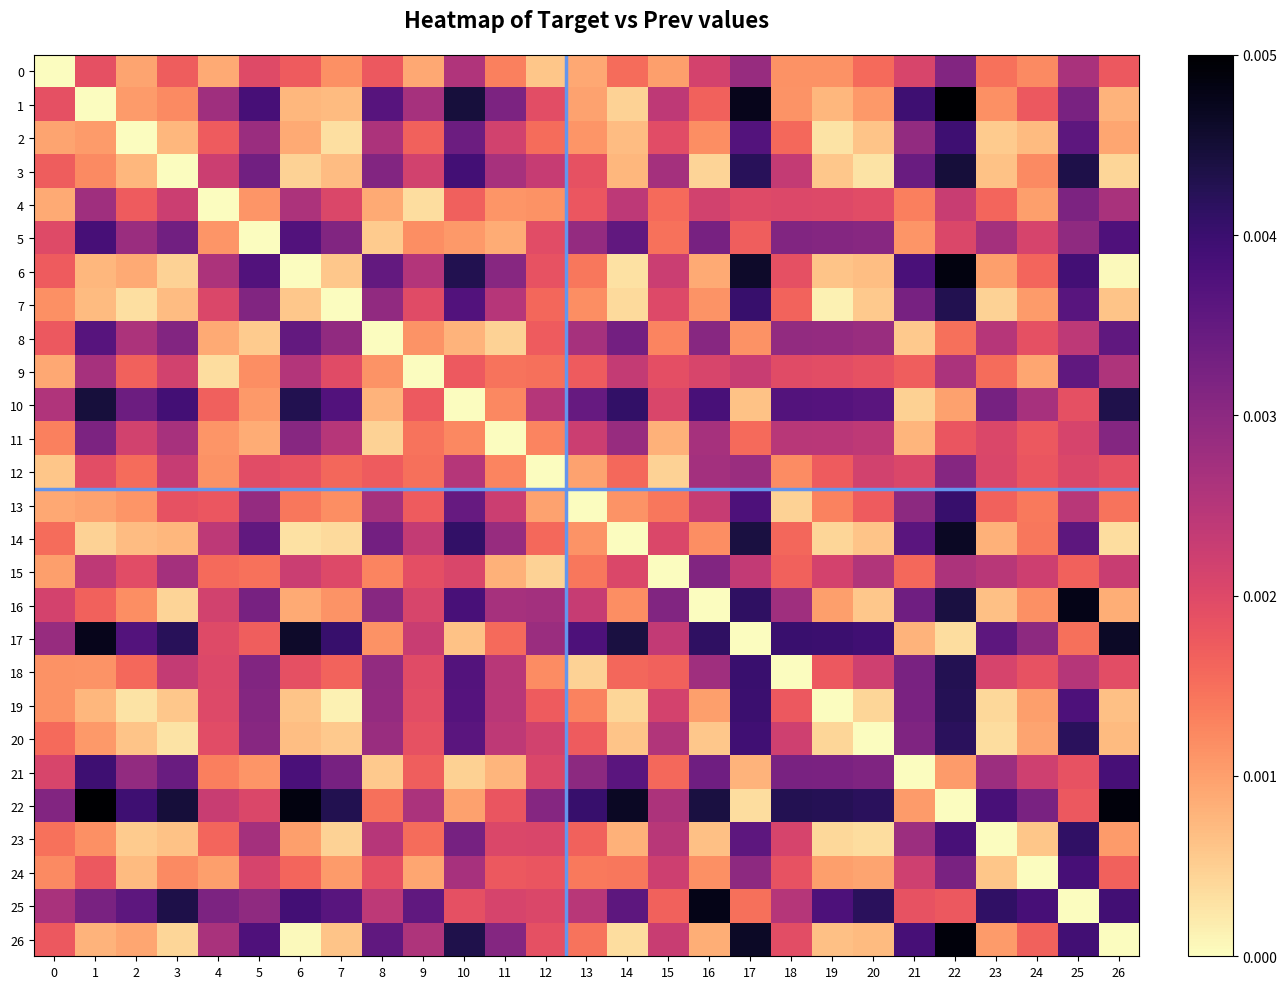

Which series has the widest spread of values?

1